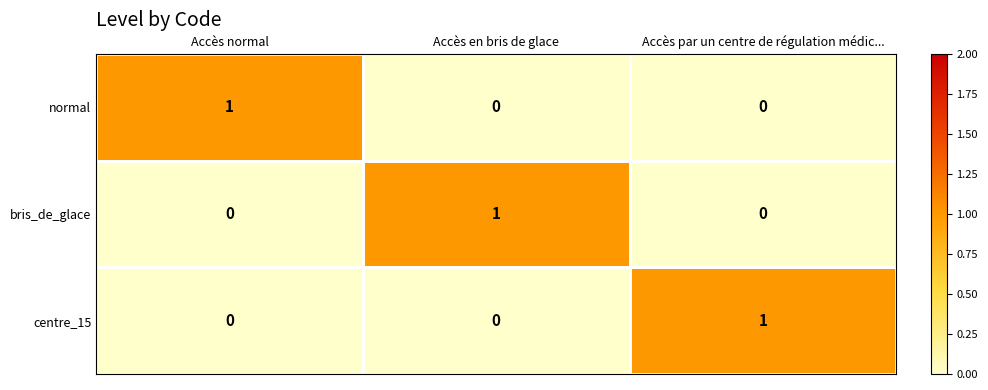

Count the number of data series in this chart.

3